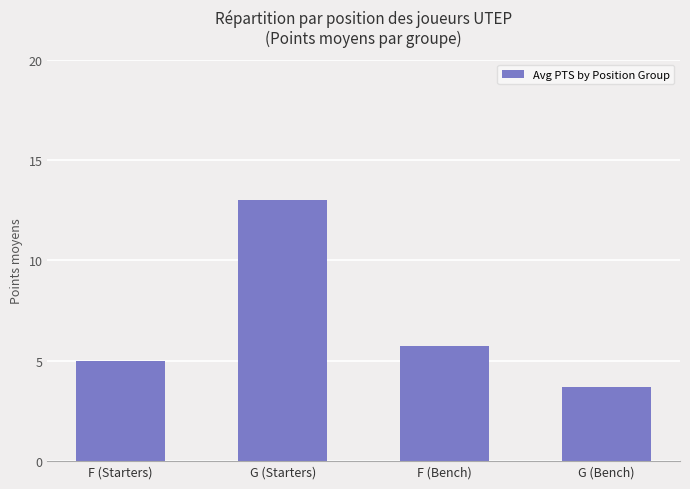

Where is the data nearest to the value 8?

F (Bench)